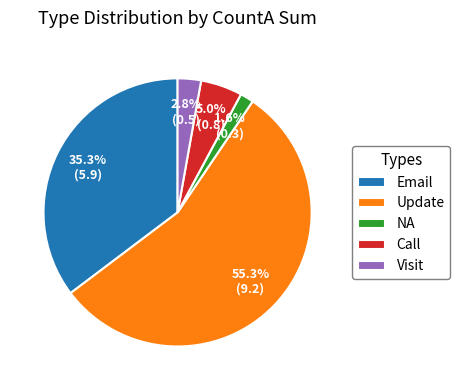

What is the total percentage of Visit and NA?

4.4%